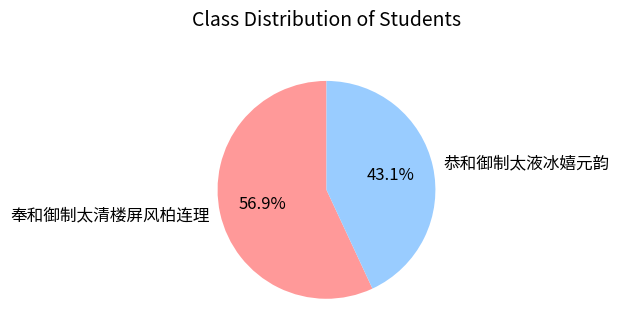

To the nearest percent, what percentage of the pie is 恭和御制太液冰嬉元韵?

43%